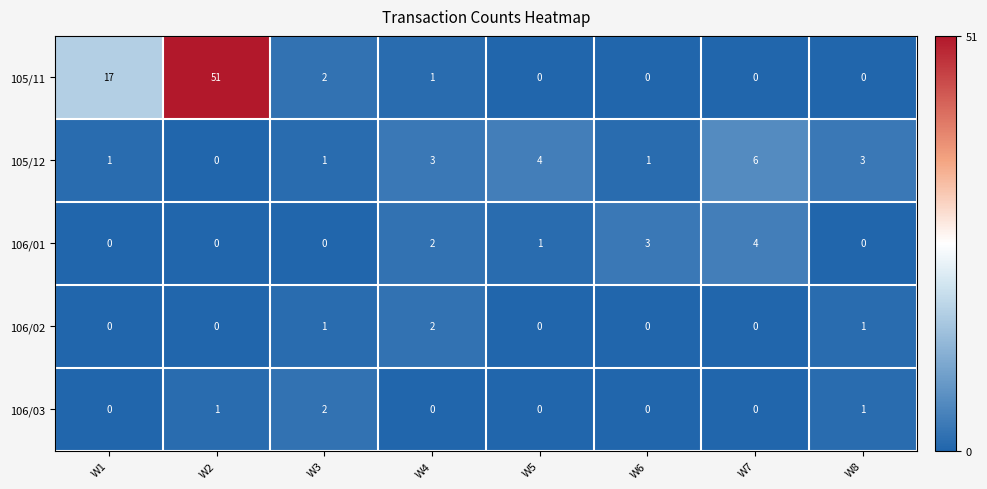

What is the difference between the highest and lowest values at W6?

3